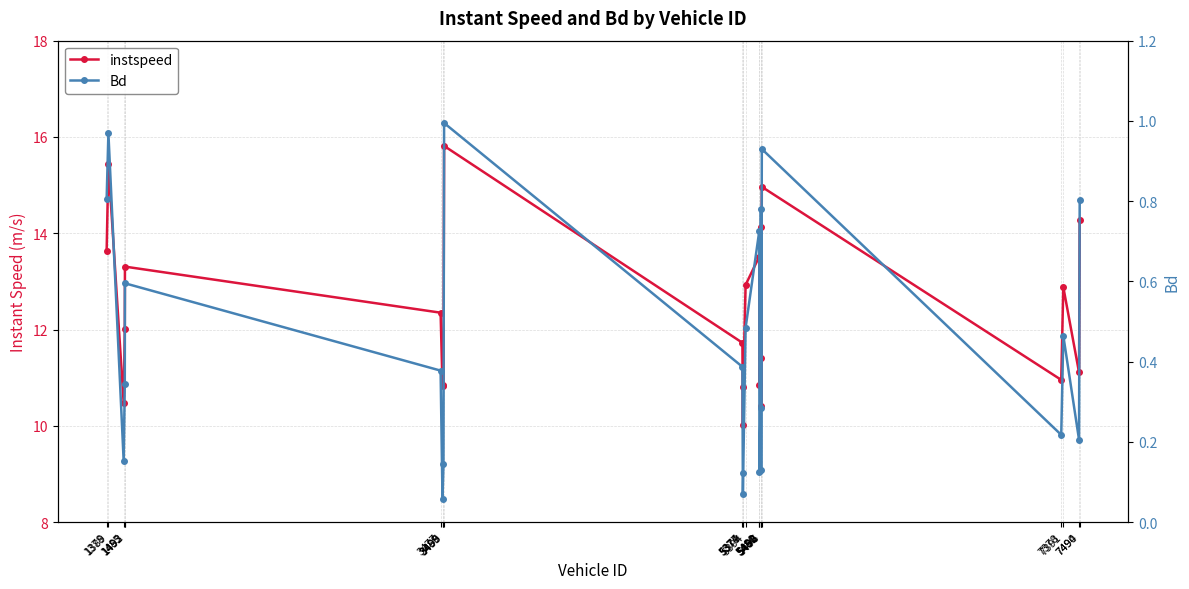

How many interior local valleys does the instspeed series have?

7